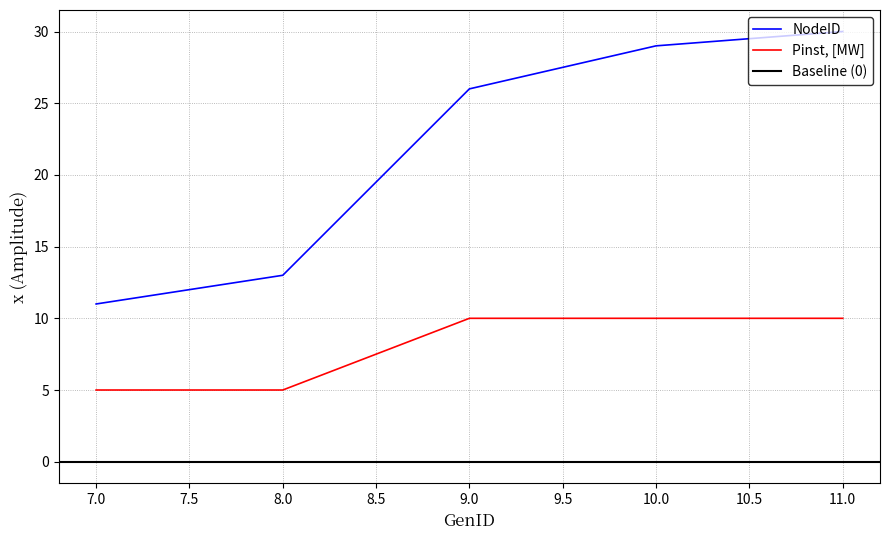

True or false: Pinst, [MW] and NodeID cross at least once.

False